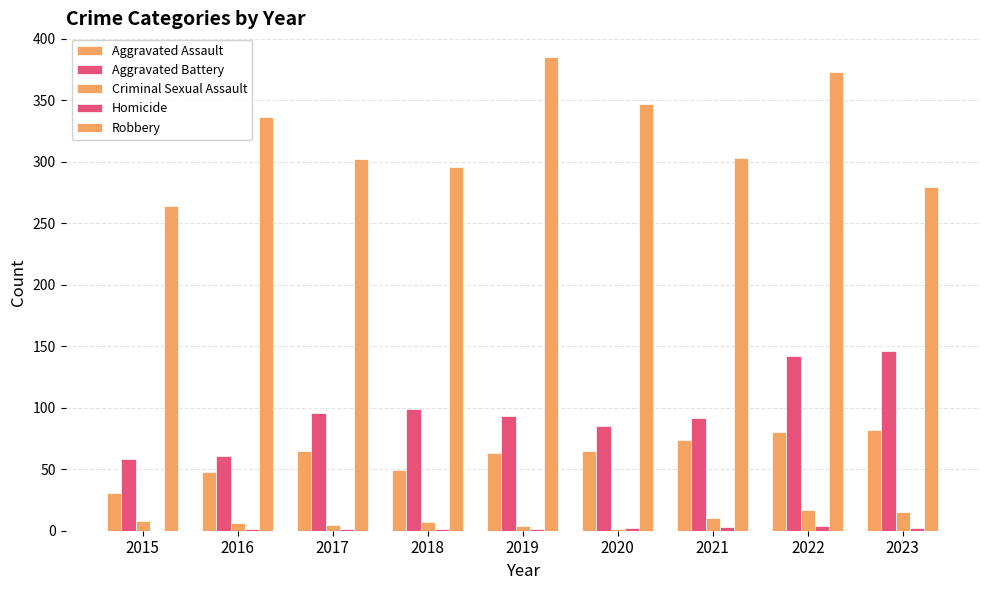

What is the value of the Robbery bar at the 3rd from the left?

302